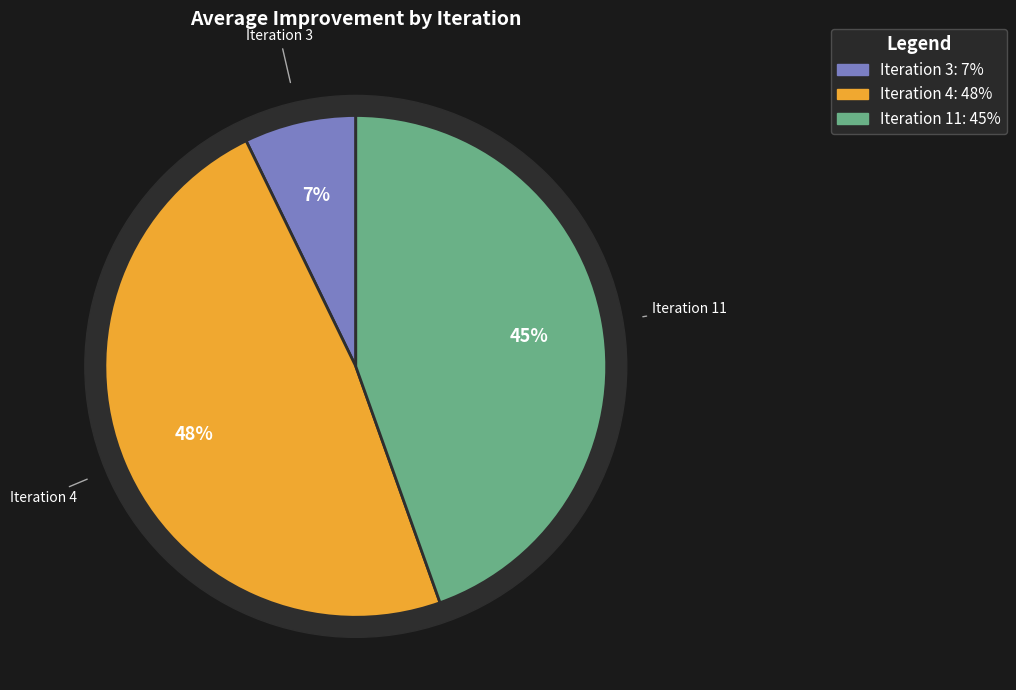

To the nearest percent, what is the average slice percentage?

33%